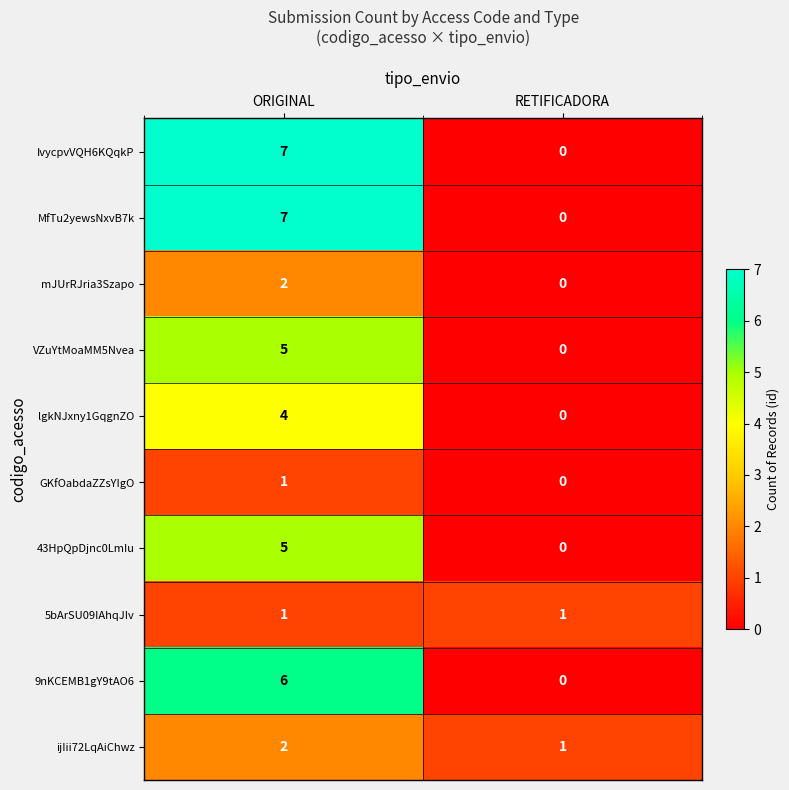

Reading left to right, what are all the values shown in this chart?

IvycpvVQH6KQqkP: 7	0
MfTu2yewsNxvB7k: 7	0
mJUrRJria3Szapo: 2	0
VZuYtMoaMM5Nvea: 5	0
lgkNJxny1GqgnZO: 4	0
GKfOabdaZZsYIgO: 1	0
43HpQpDjnc0LmIu: 5	0
5bArSU09IAhqJIv: 1	1
9nKCEMB1gY9tAO6: 6	0
ijIii72LqAiChwz: 2	1